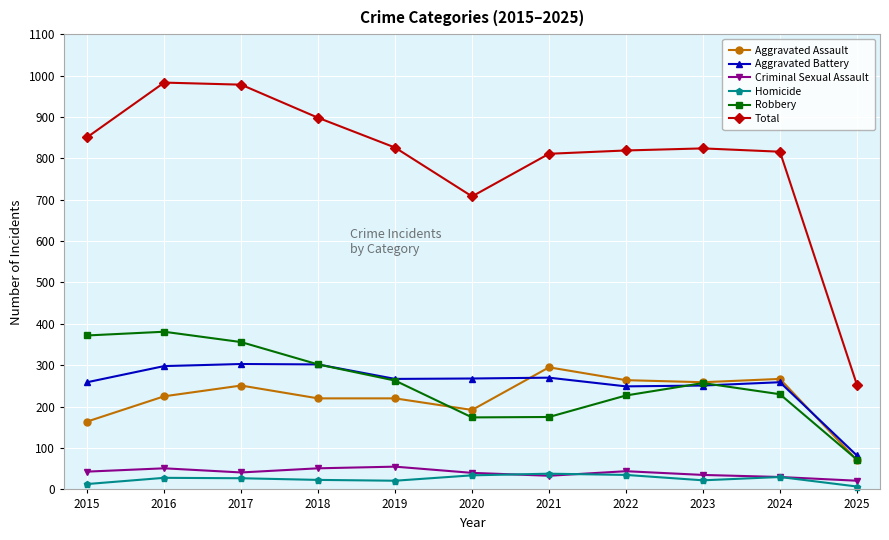

Which series has the largest total across all categories?

Total